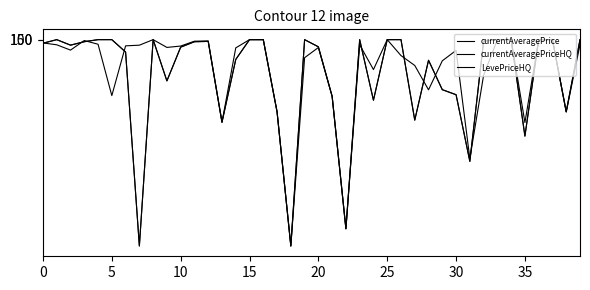

At how many categories does at least one series exceed 30482?

9